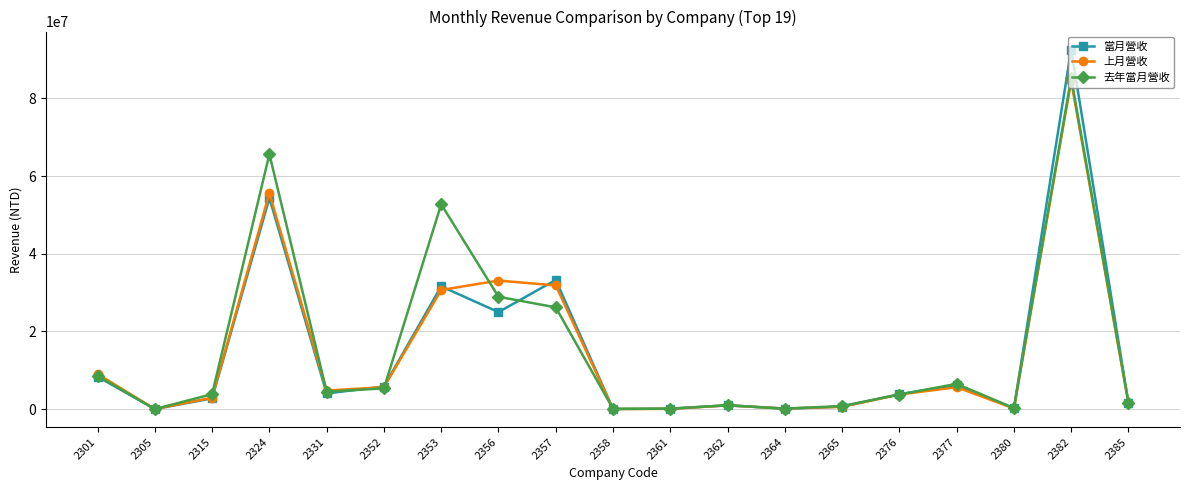

What is the difference between the 去年當月營收 values at 2377 and 2362?

5495312